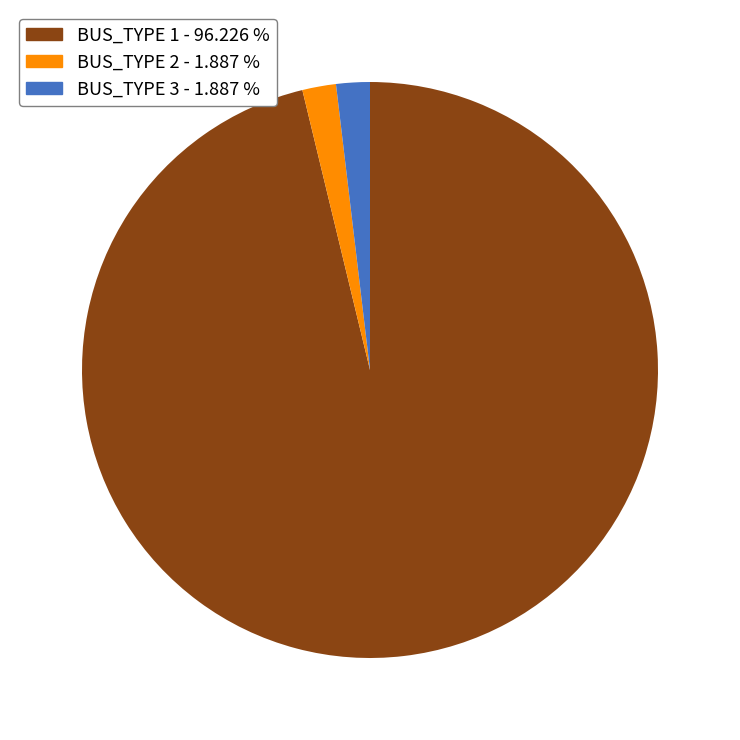

Which has a higher value, BUS_TYPE 1 - 96.226 % or BUS_TYPE 3 - 1.887 %?

BUS_TYPE 1 - 96.226 %